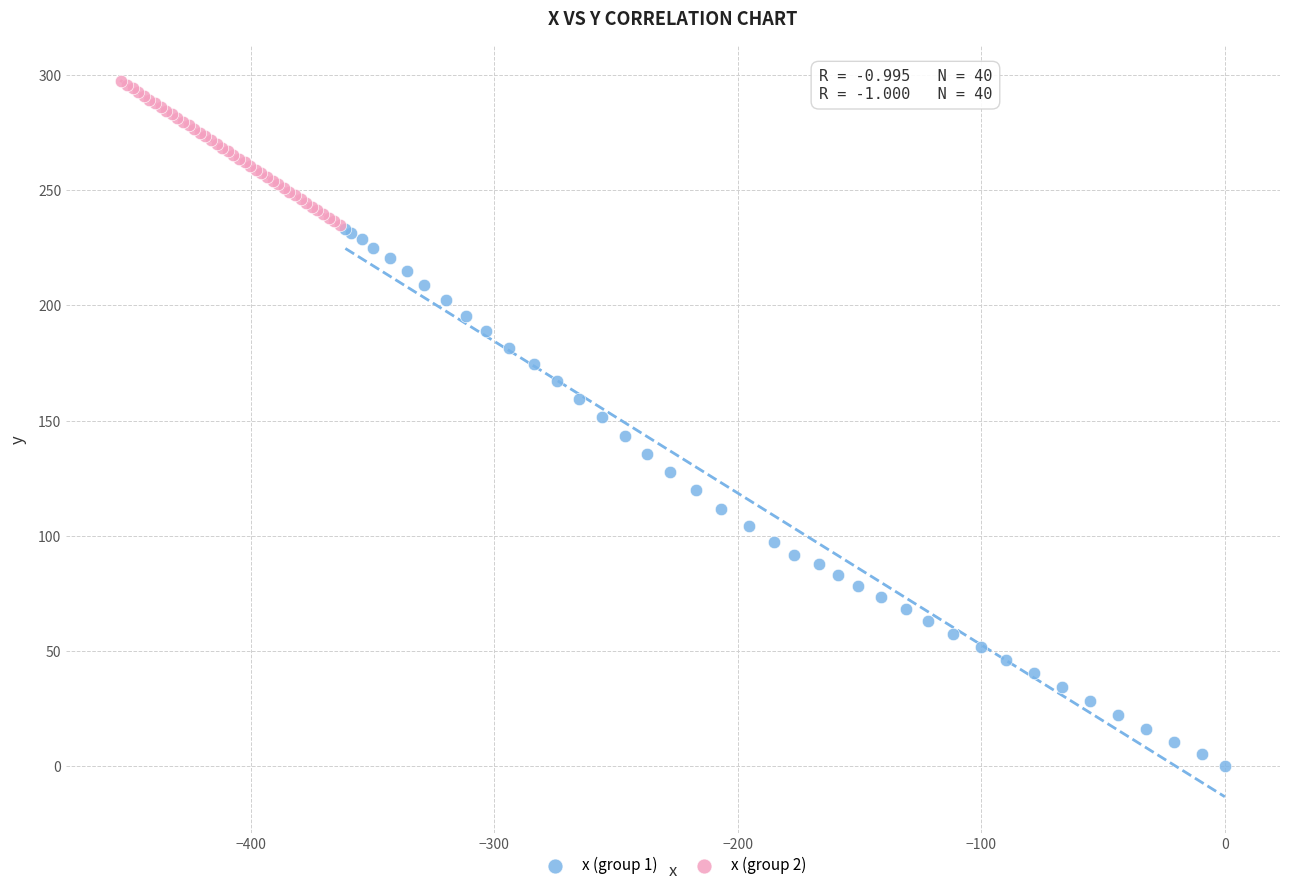

Which series has the largest Y range (max minus min)?

x (group 1)